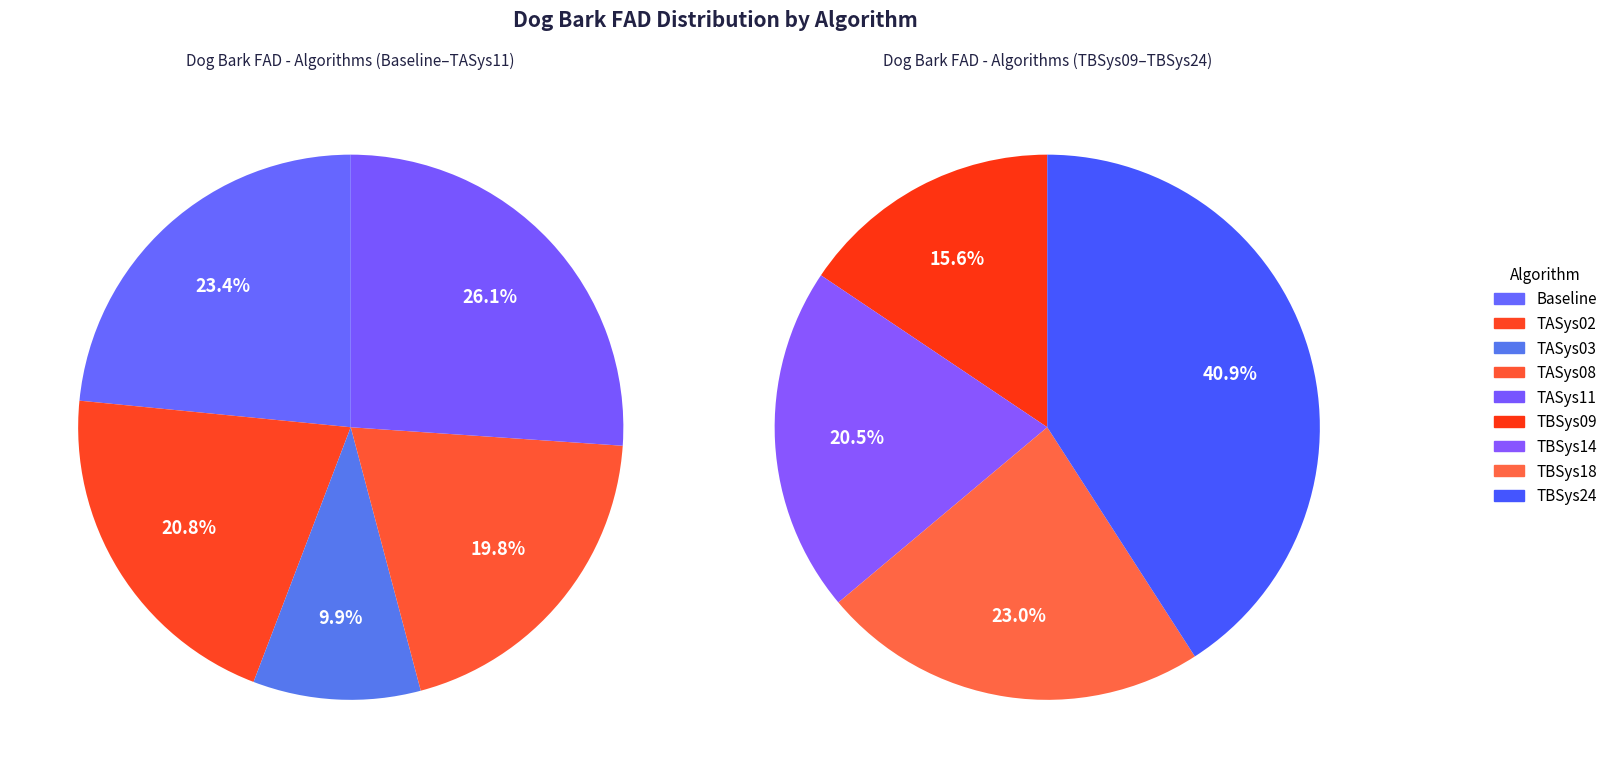

Between TBSys09 and TASys02, which is larger?

TASys02